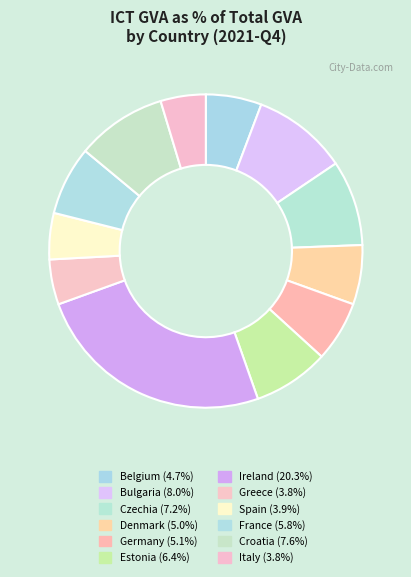

Combined, do Ireland and Italy account for over 50%?

No